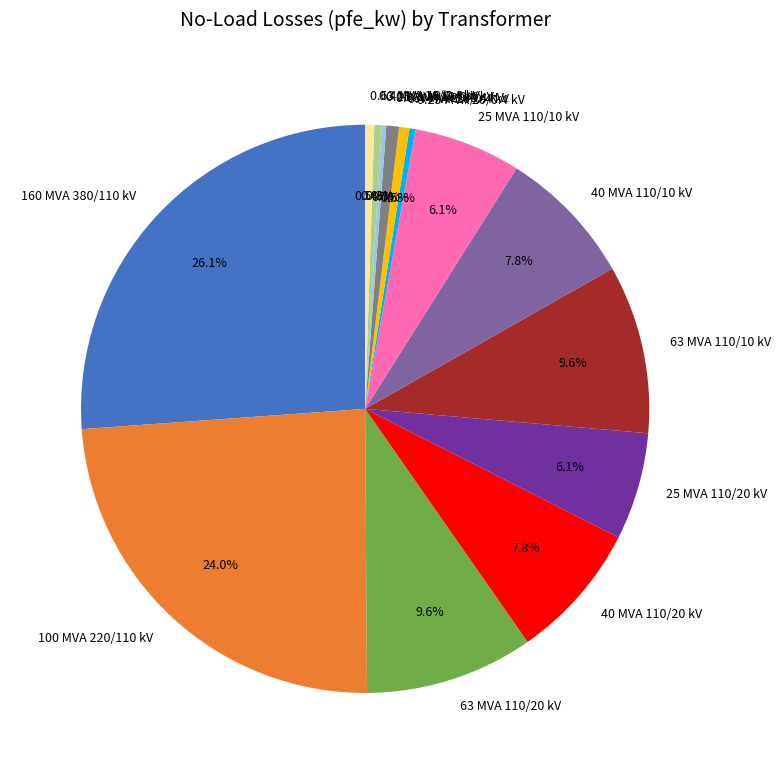

Does 25 MVA 110/20 kV represent more than half of the total?

No